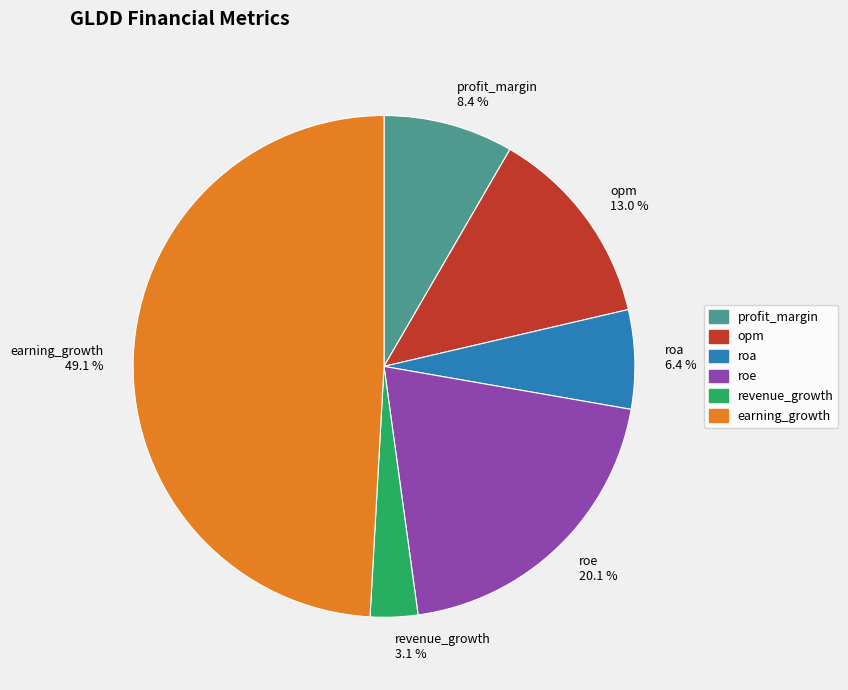

To the nearest percent, what percentage of the pie is revenue_growth?

3%